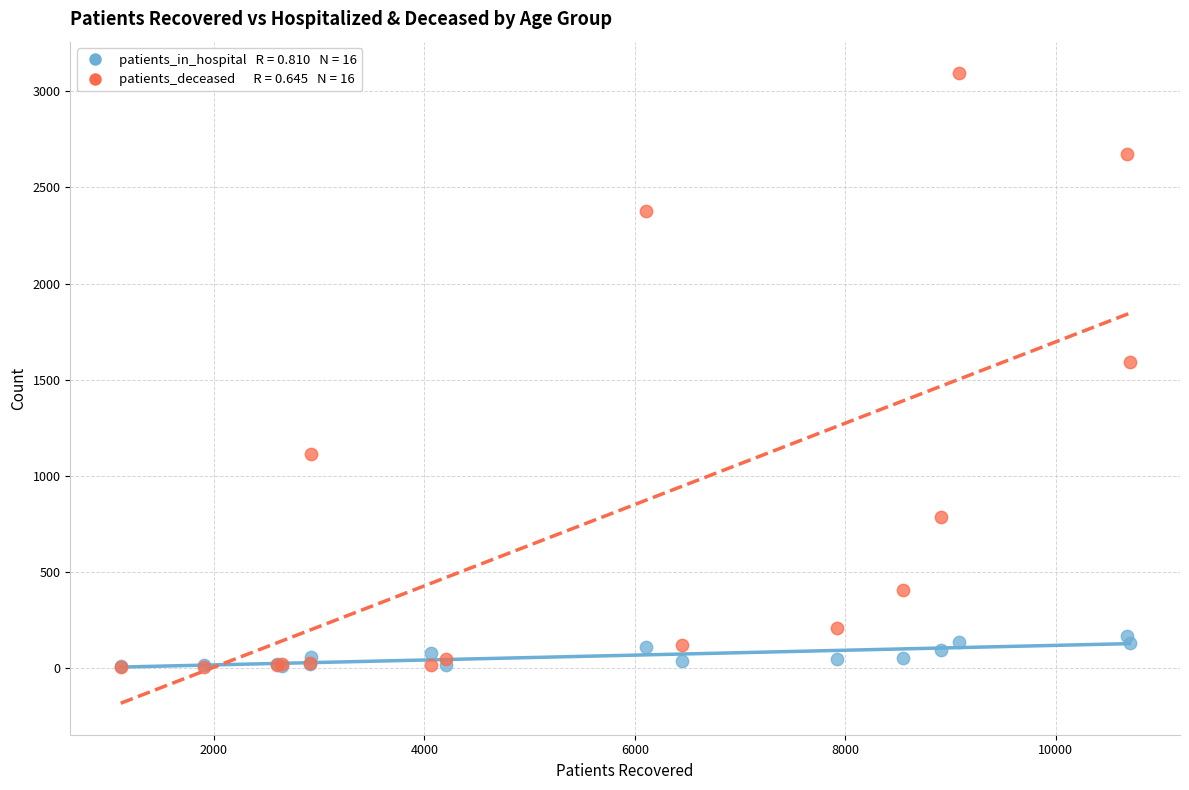

Across all series, what Y value is closest to 1549?

1591